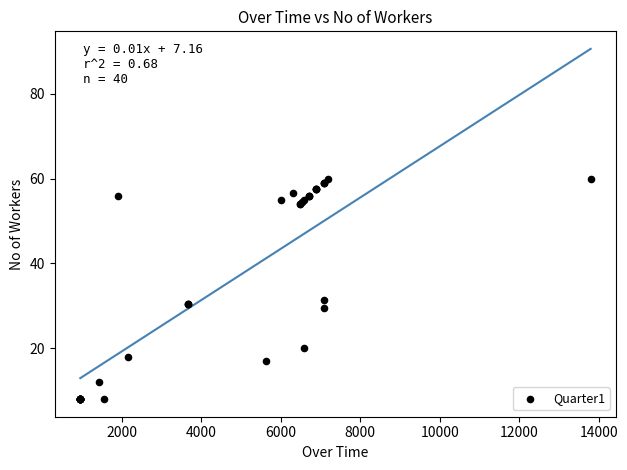

What Y value in the scatter plot is closest to 34?

31.5